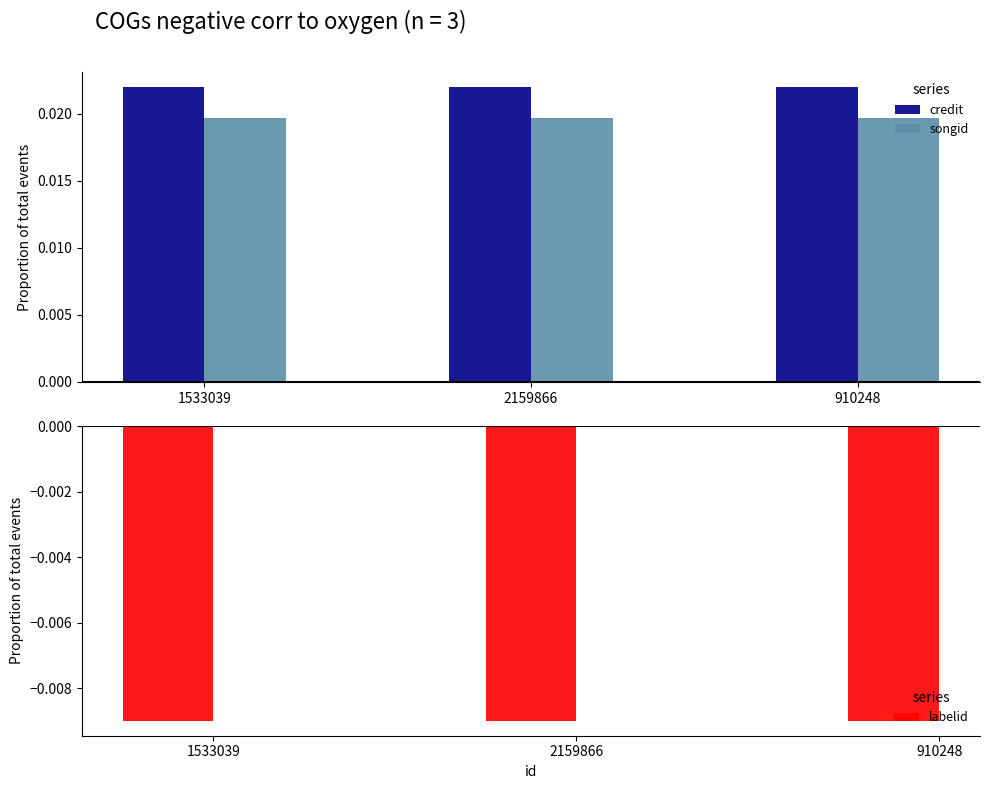

Which category has the lowest value across all series?

1533039